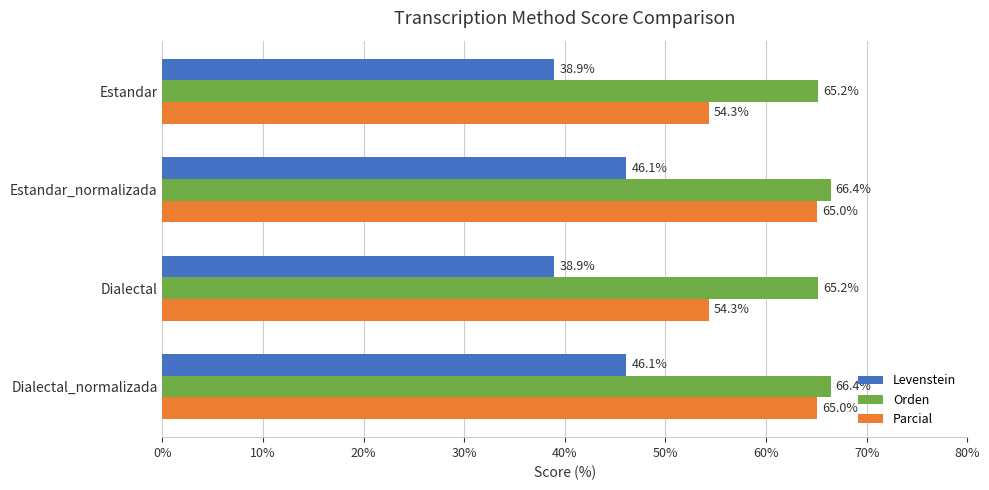

What is the sum of all Orden values?

263.2